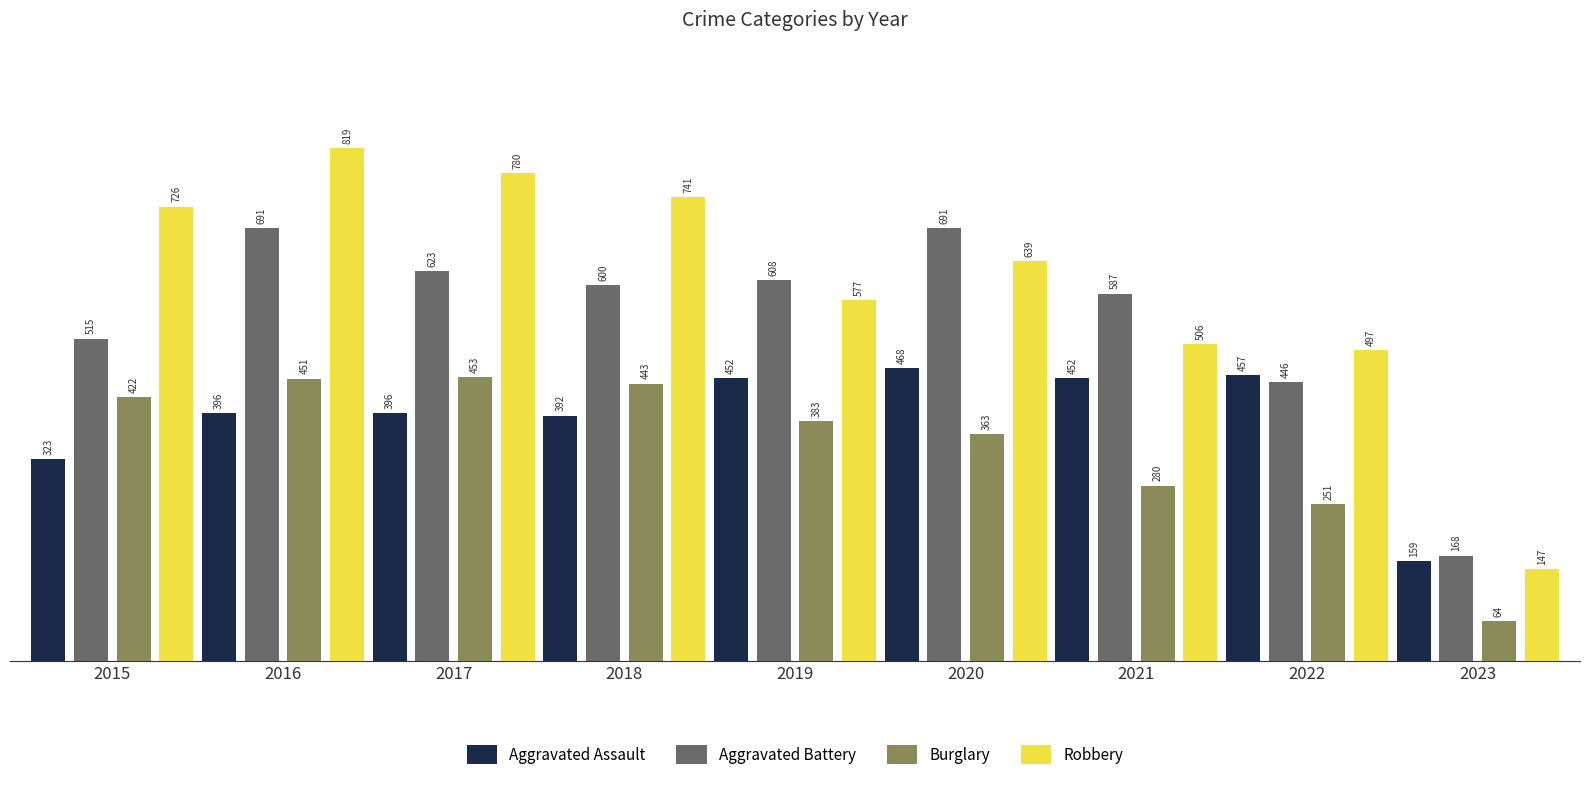

What are all the series names shown in the legend?

Aggravated Assault, Aggravated Battery, Burglary, Robbery